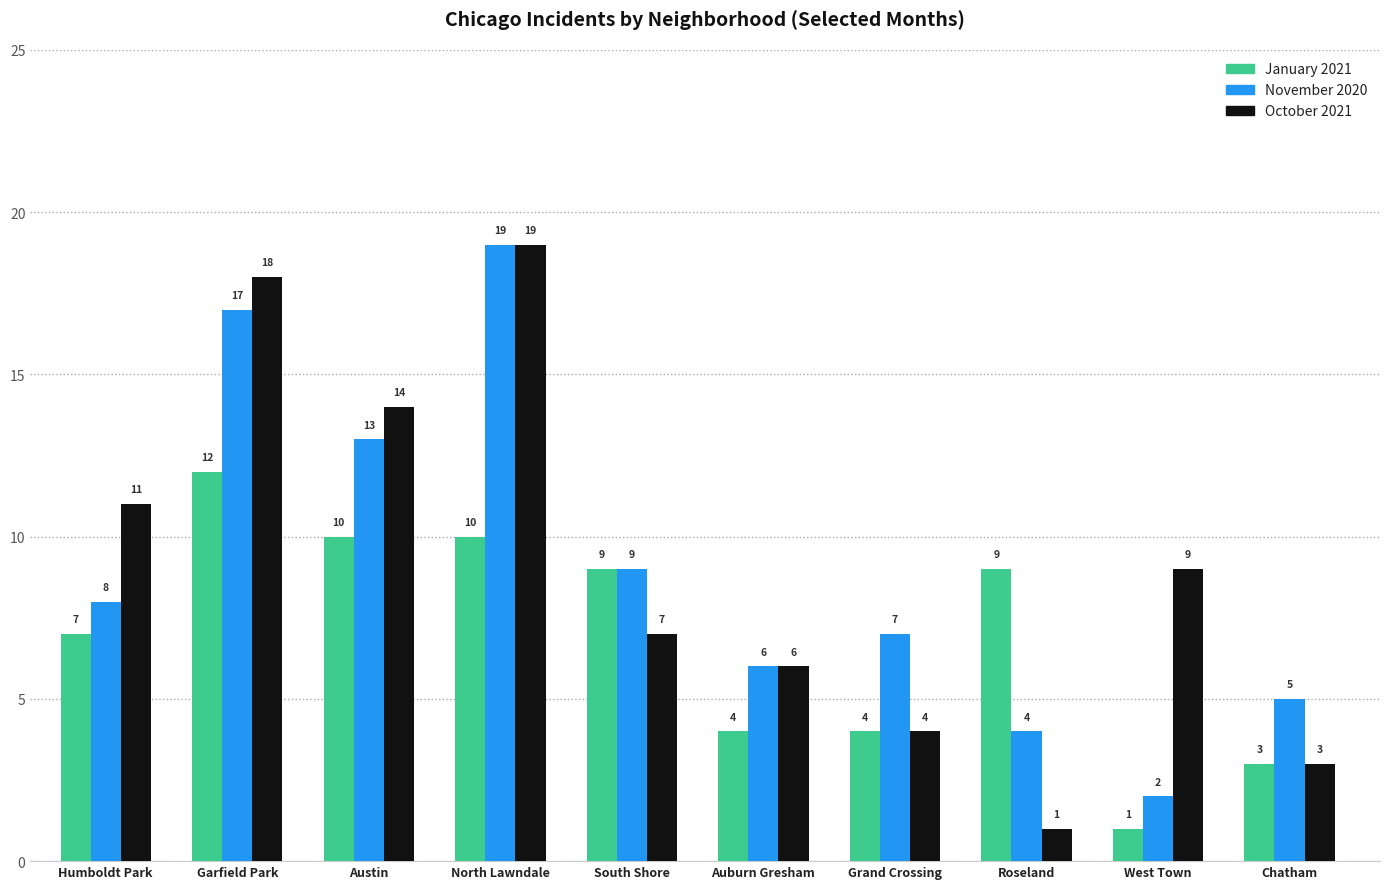

Which series has the largest total across all categories?

October 2021